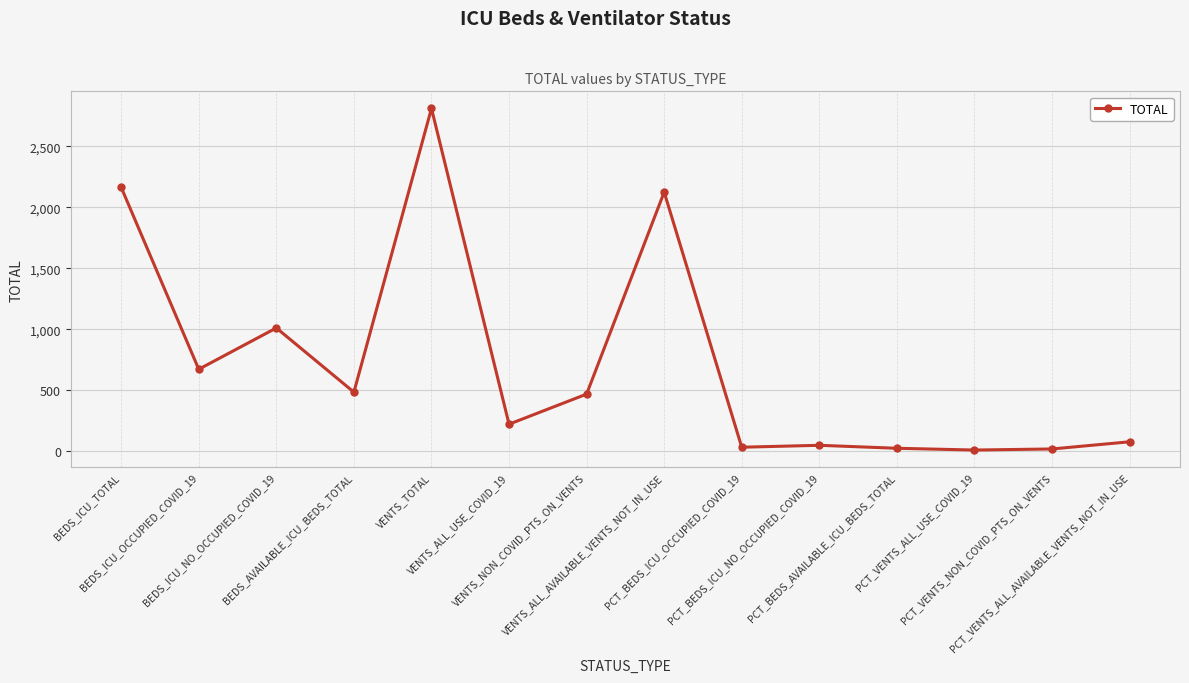

Which has a higher value, BEDS_ICU_OCCUPIED_COVID_19 or VENTS_NON_COVID_PTS_ON_VENTS?

BEDS_ICU_OCCUPIED_COVID_19